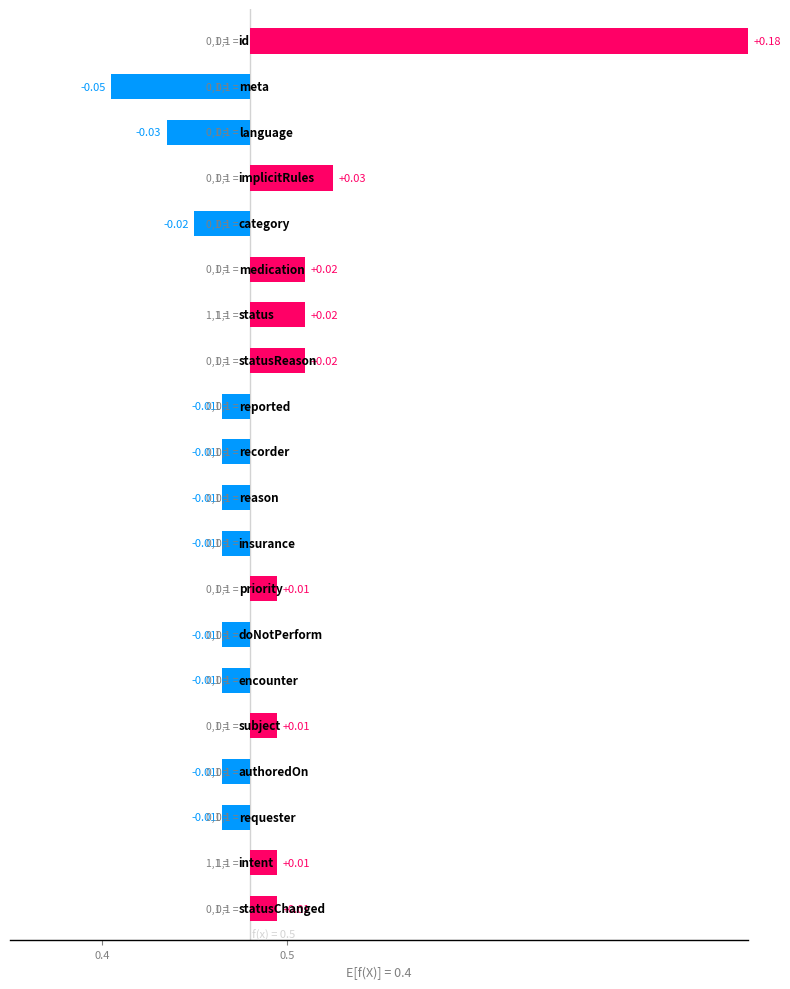

Where does the data first go above 0?

0.4